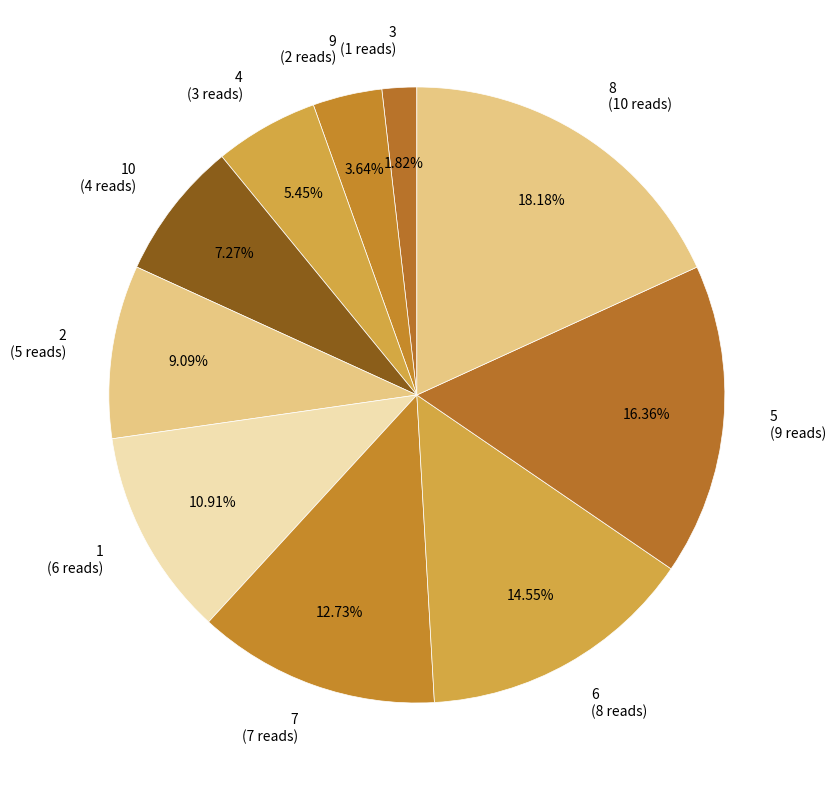

How many segments does this pie chart have?

10